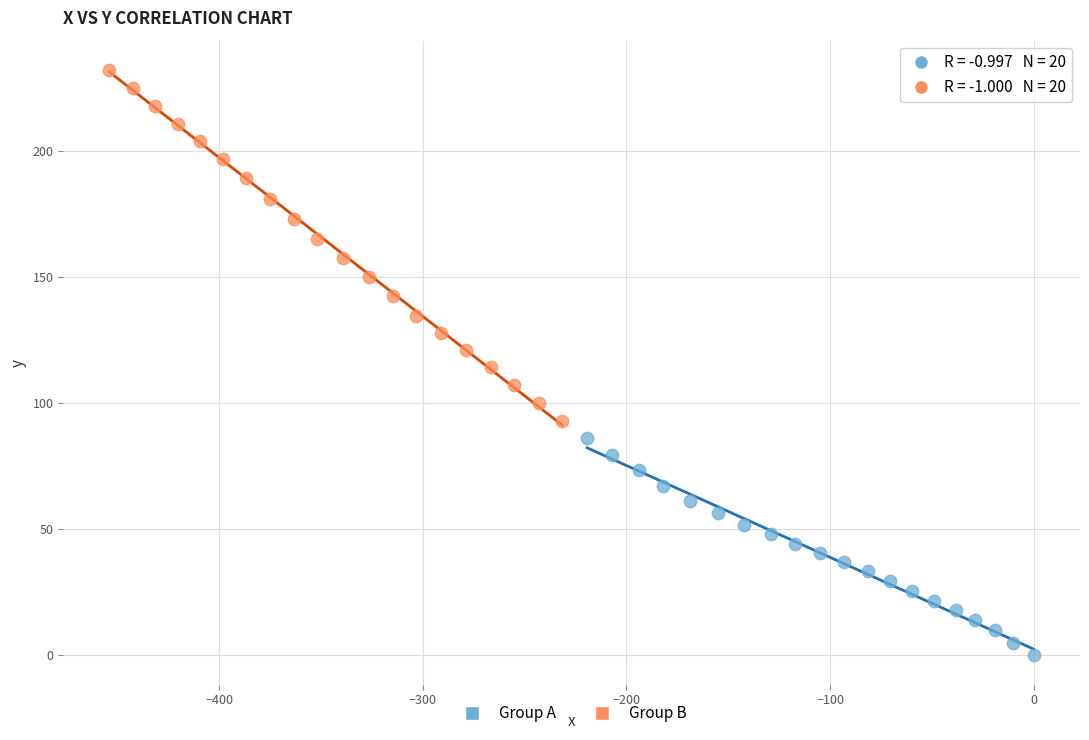

Which series contains the lowest Y value?

Group A